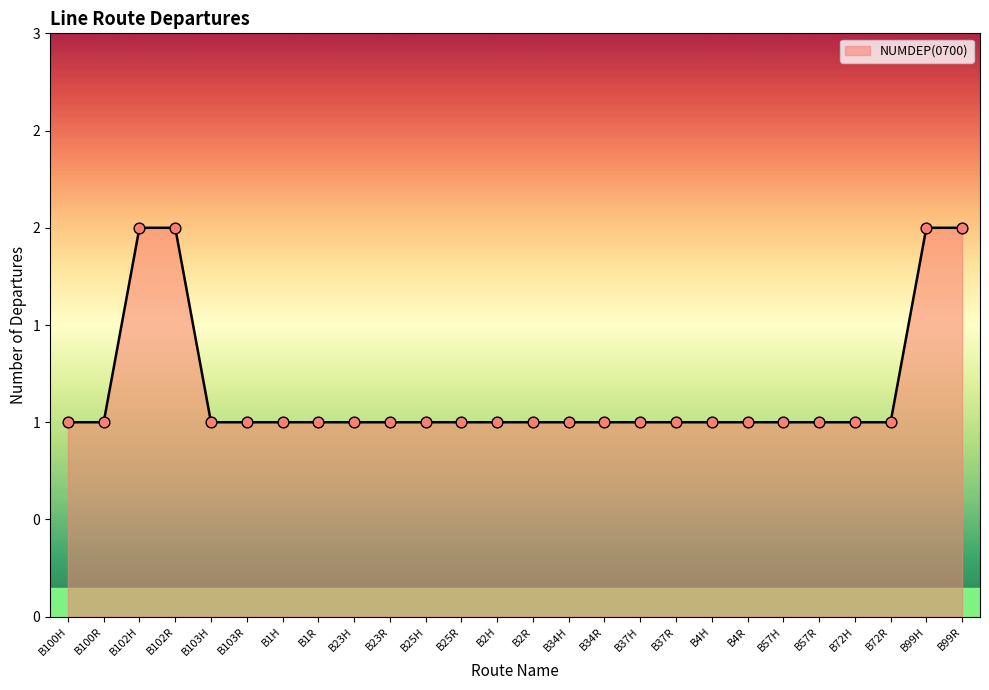

Approximately how many times larger is the value at B37H compared to B102R?

0.5